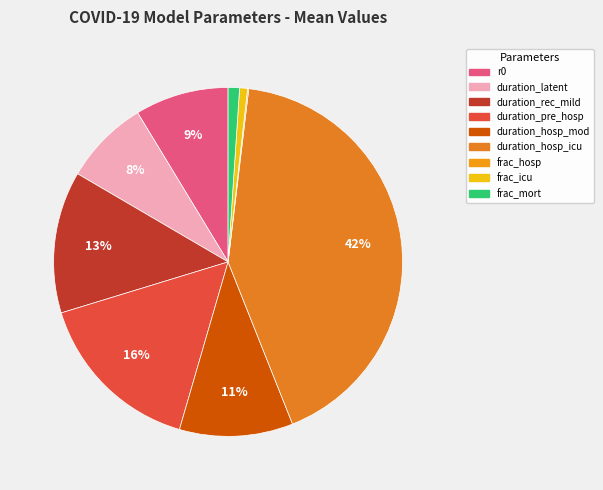

To the nearest percent, what is the difference between the duration_latent and frac_icu slice percentages?

7%